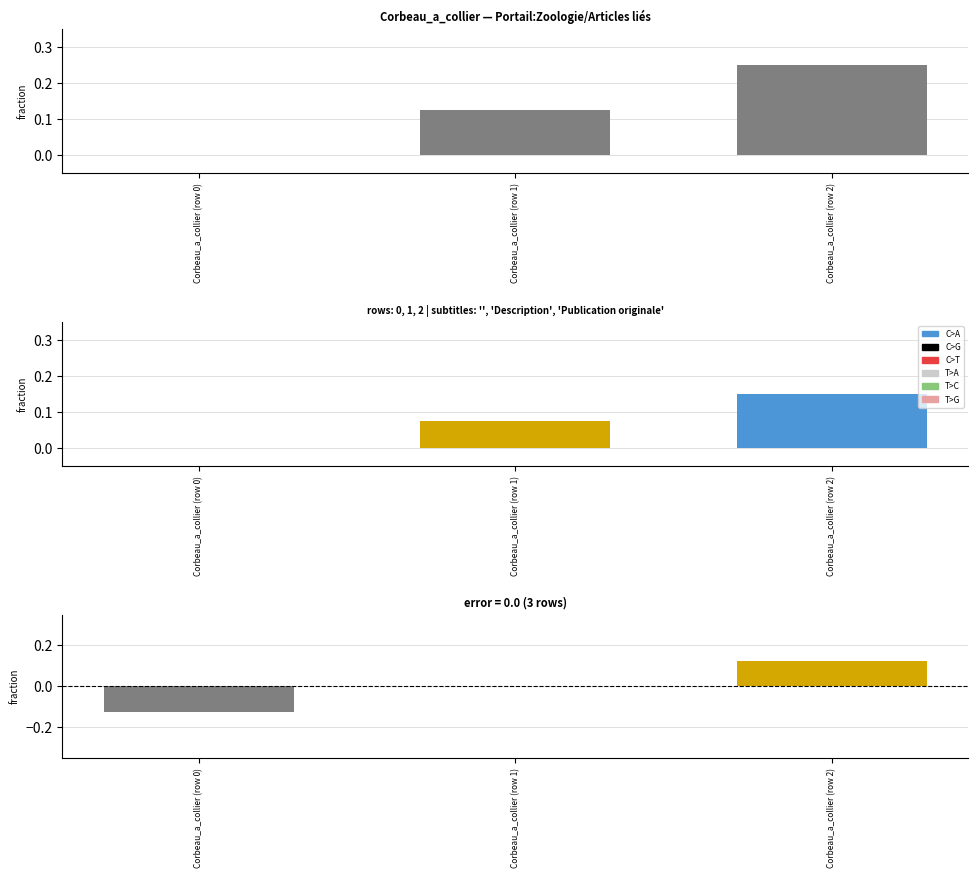

Rank the categories by value from lowest to highest.

Corbeau_a_collier (row 0), Corbeau_a_collier (row 1), Corbeau_a_collier (row 2)